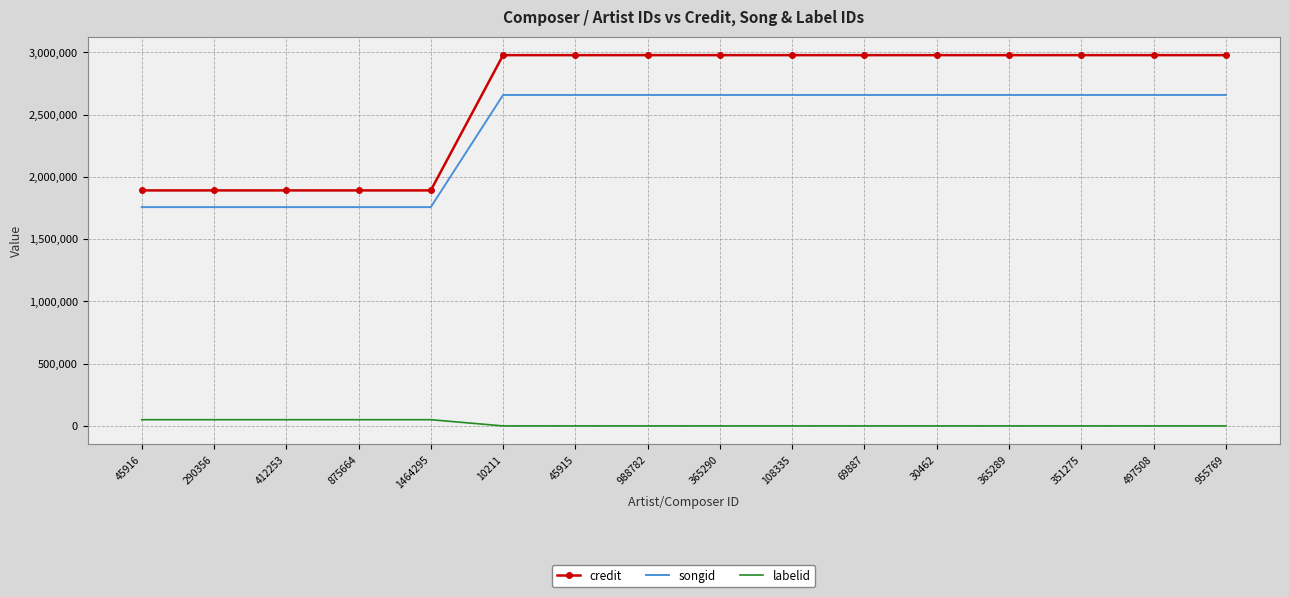

Reading left to right, extract all data points from this chart.

credit: 45916=1891123	290356=1891123	412253=1891123	875664=1891123	1464295=1891123	10211=2977033	45915=2977033	988782=2977033	365290=2977033	108335=2977033	69887=2977033	30462=2977033	365289=2977033	351275=2977033	497508=2977033	955769=2977033
songid: 45916=1756883	290356=1756883	412253=1756883	875664=1756883	1464295=1756883	10211=2657386	45915=2657386	988782=2657386	365290=2657386	108335=2657386	69887=2657386	30462=2657386	365289=2657386	351275=2657386	497508=2657386	955769=2657386
labelid: 45916=50051	290356=50051	412253=50051	875664=50051	1464295=50051	10211=198	45915=198	988782=198	365290=198	108335=198	69887=198	30462=198	365289=198	351275=198	497508=198	955769=198